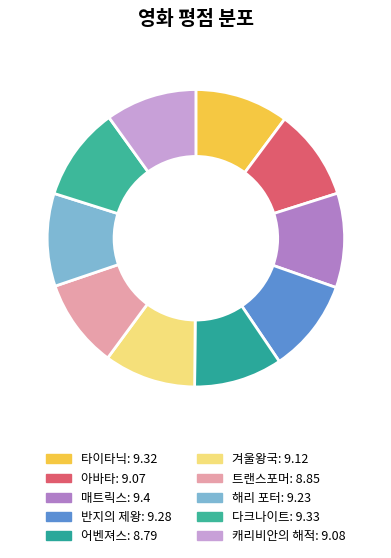

Does 매트릭스 represent more than half of the total?

No